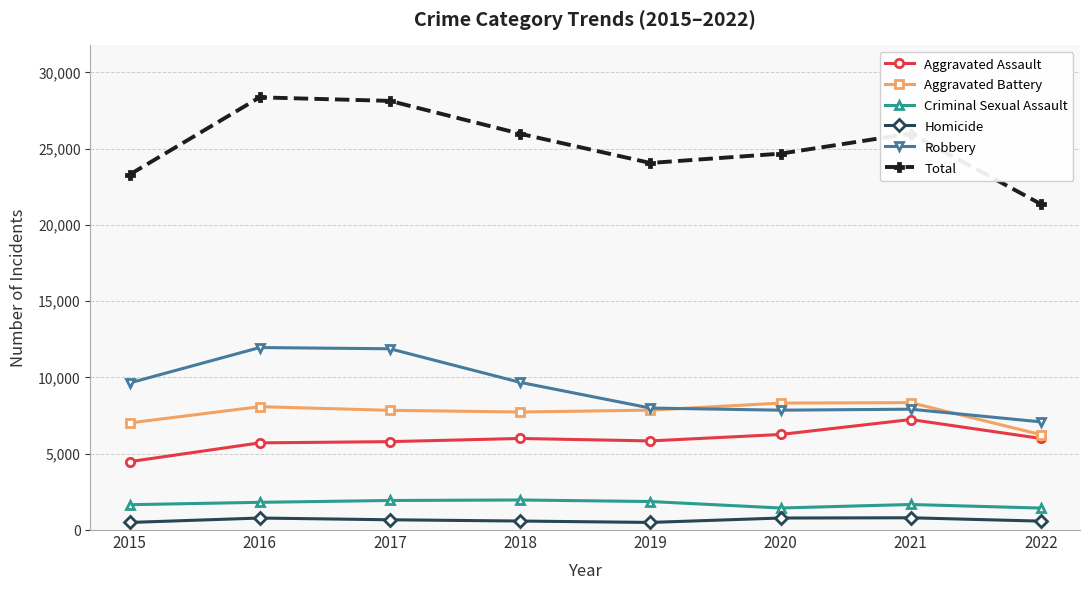

How many series are shown in this chart?

6